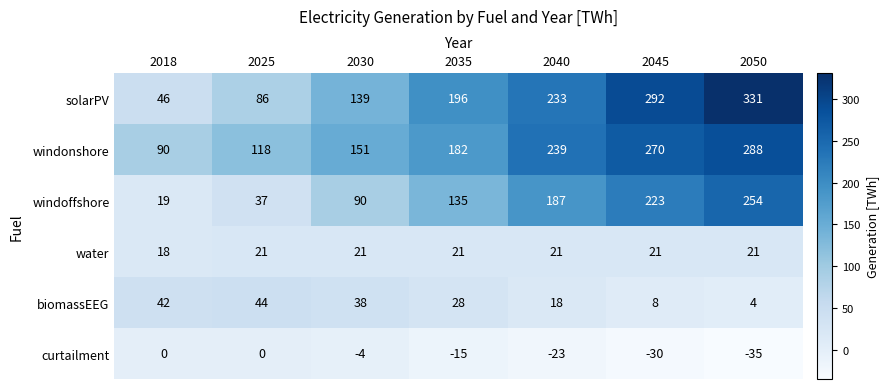

List the labels in order of windonshore value, largest first.

2050, 2045, 2040, 2035, 2030, 2025, 2018